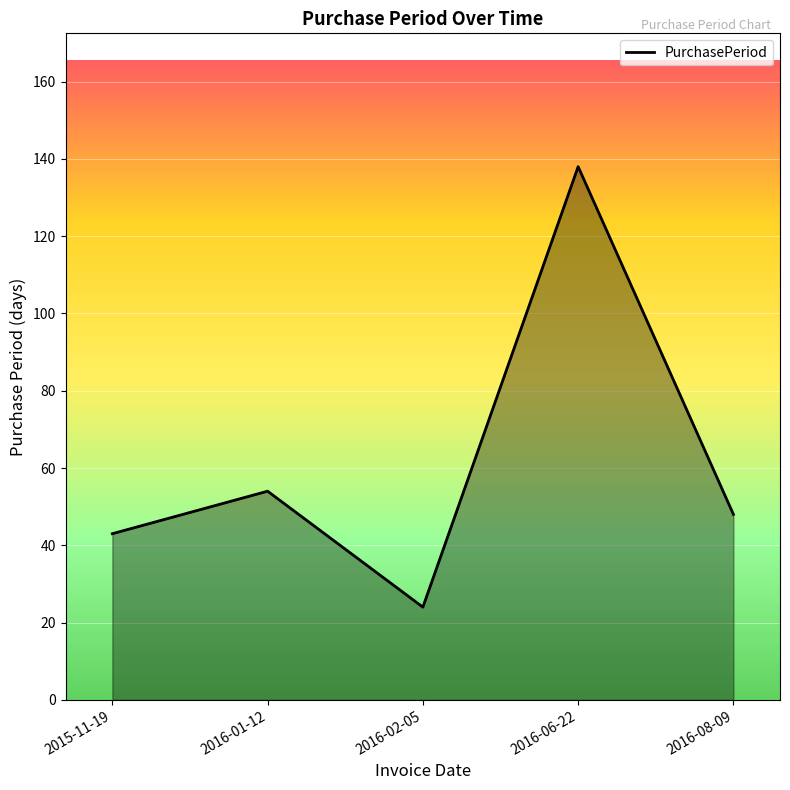

Reading right to left, list all the values displayed in this chart.

2016-08-09=48	2016-06-22=138	2016-02-05=24	2016-01-12=54	2015-11-19=43